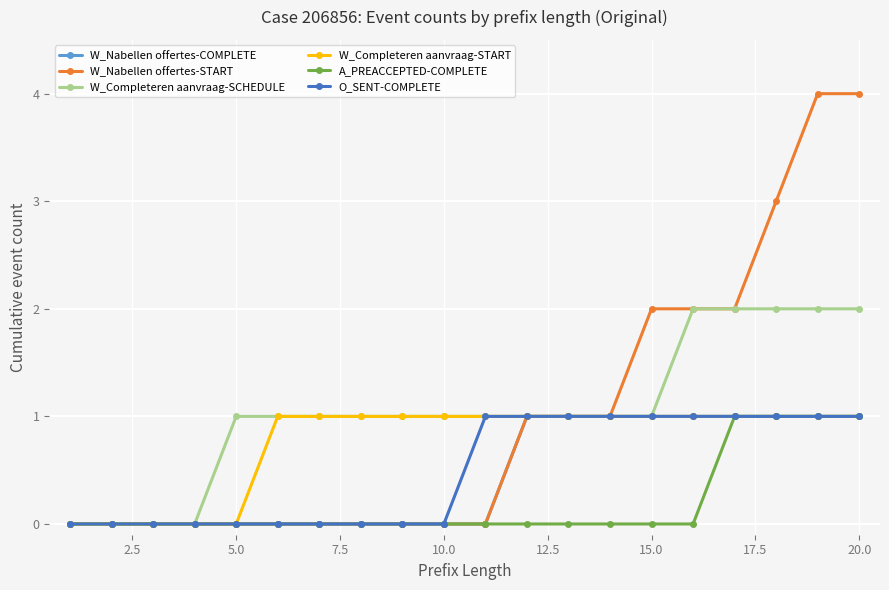

Does the chart have visible grid lines?

Yes